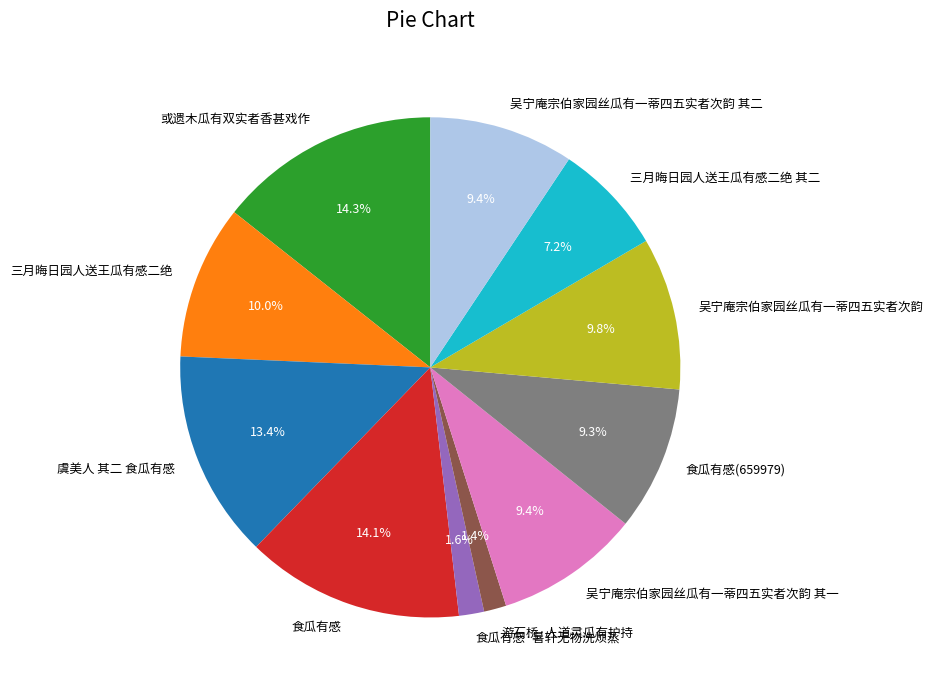

Between 吴宁庵宗伯家园丝瓜有一蒂四五实者次韵 其二 and 游石桥·人道灵瓜有护持, which is larger?

吴宁庵宗伯家园丝瓜有一蒂四五实者次韵 其二